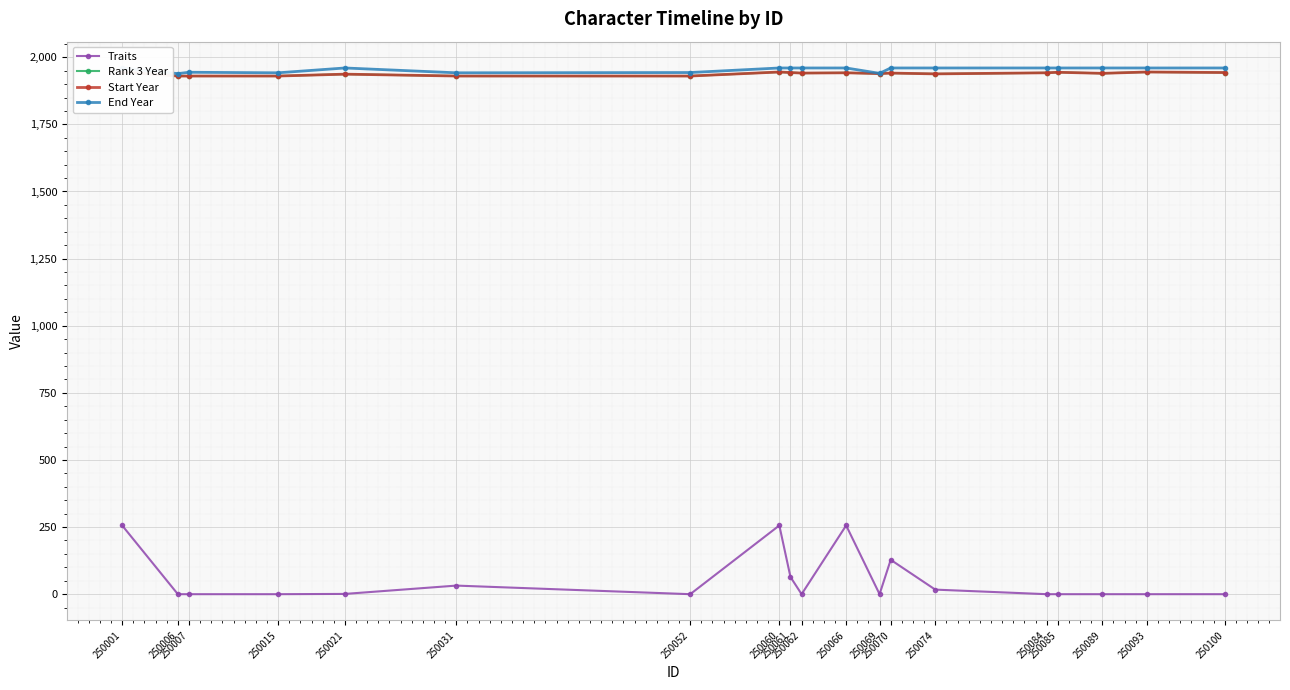

What is the value of the Rank 3 Year point at the 12th from the left?

1939